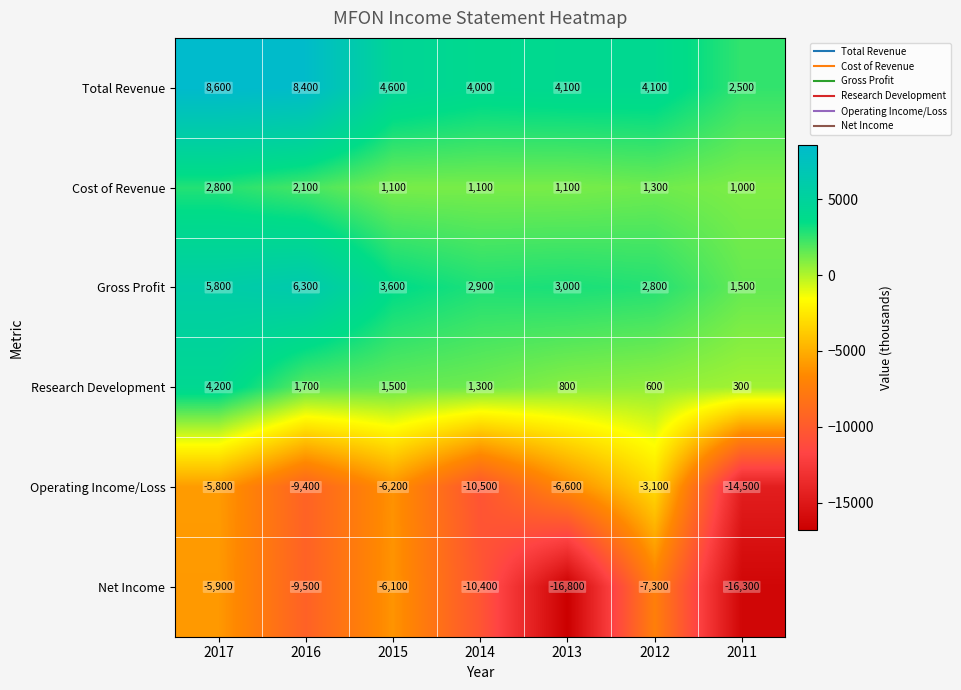

At which category is the sum across all series the highest?

2017